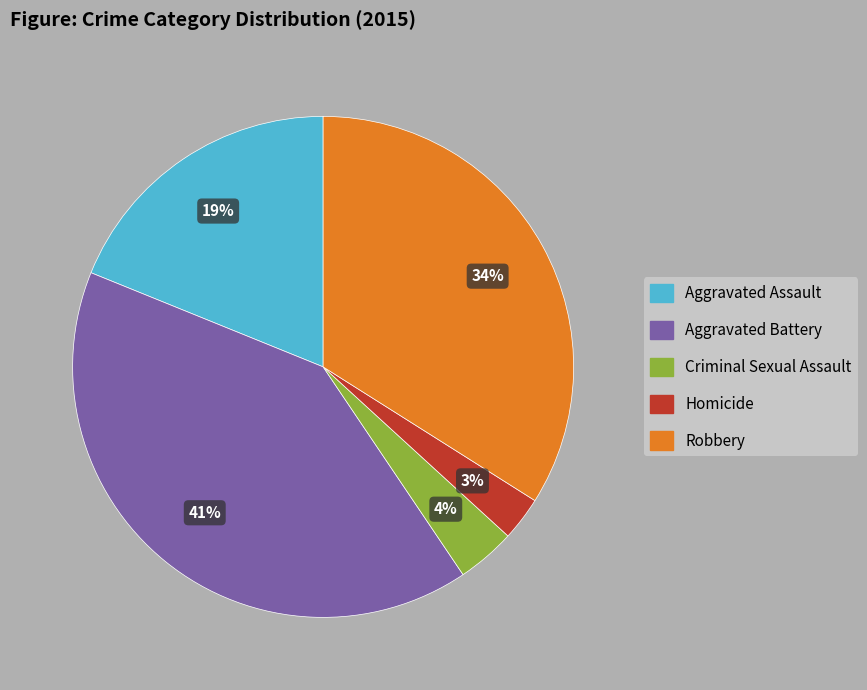

The Aggravated Assault slice represents 19% of the pie. True or false?

True